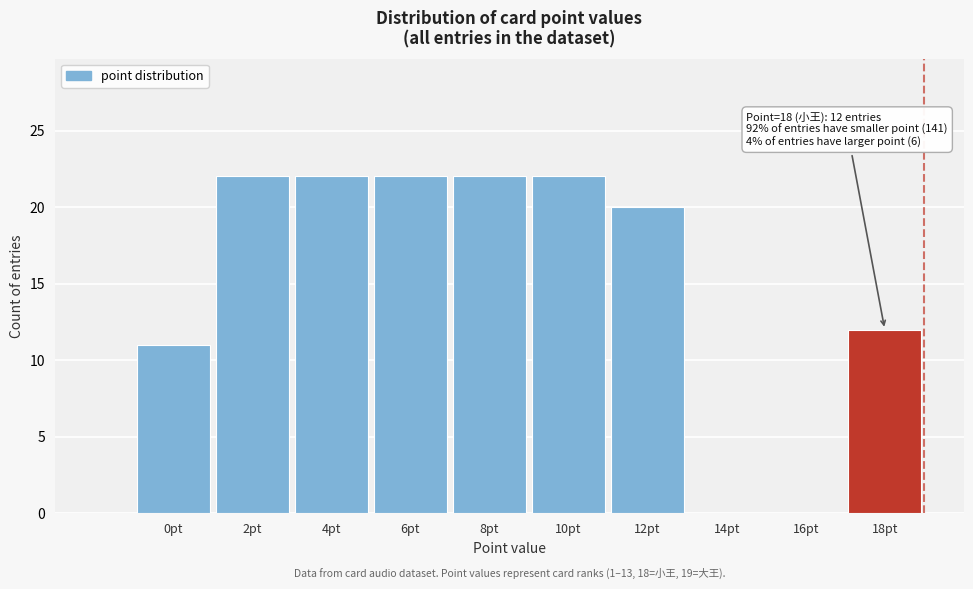

Reading right to left, what are all the values shown in this chart?

18pt=12	16pt=0	14pt=0	12pt=20	10pt=22	8pt=22	6pt=22	4pt=22	2pt=22	0pt=11